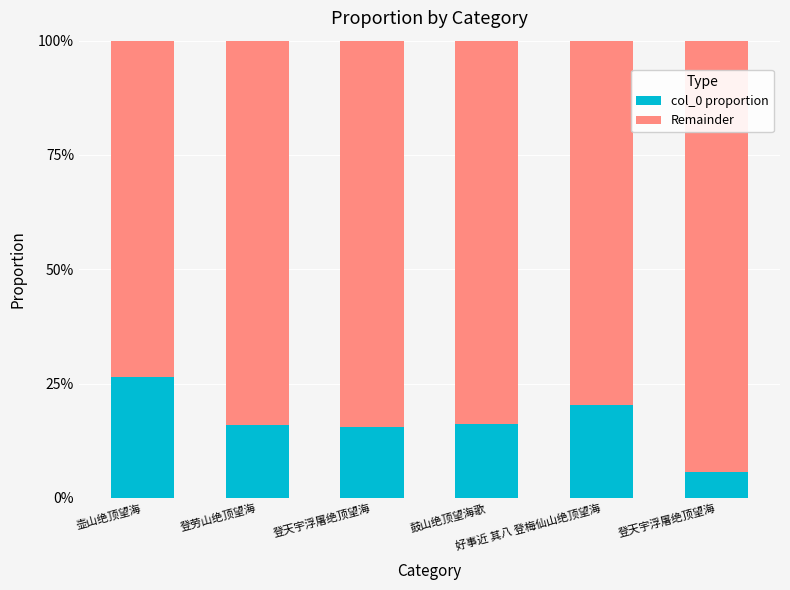

What is the total value across all series at 登劳山绝顶望海?

1.0